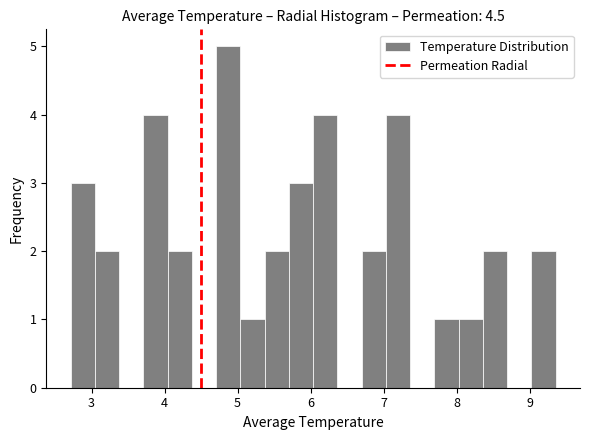

Read against the x-axis, roughly where is the centre of the tallest bar?

4.9